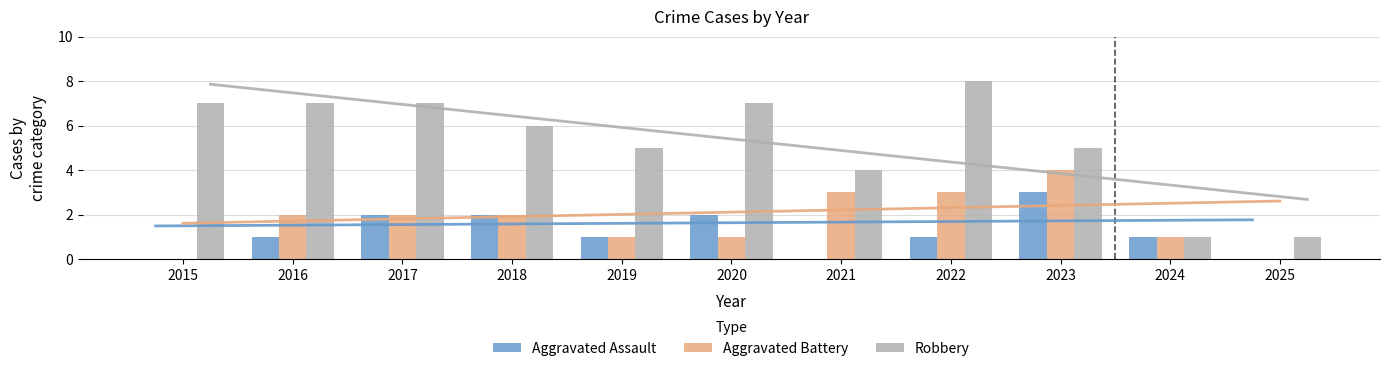

The value of Robbery at 2019 is 5. True or false?

True